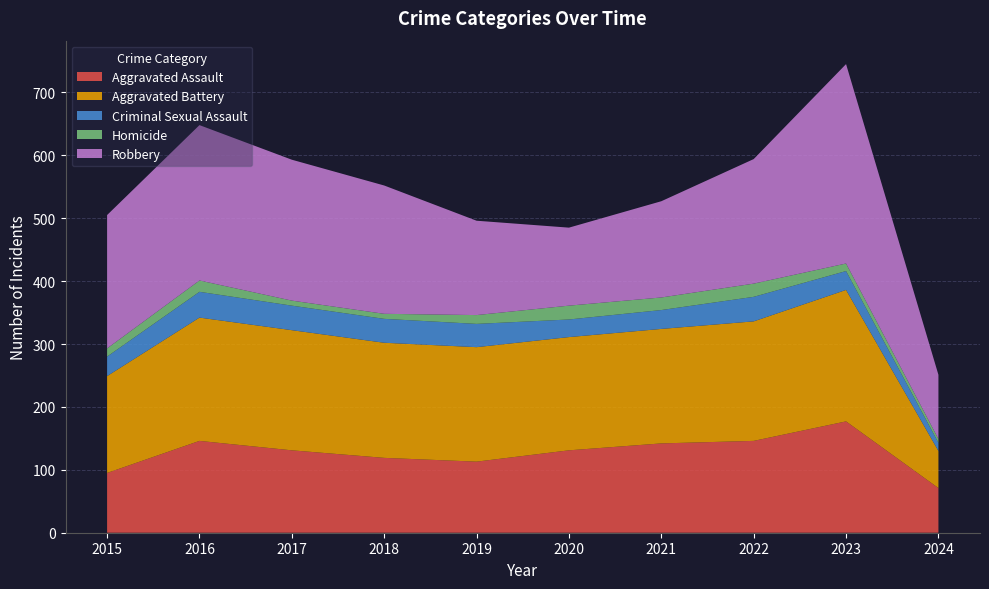

Reading right to left, extract all data points from this chart.

Aggravated Assault: 71	177	146	142	131	113	119	131	146	95
Aggravated Battery: 59	209	190	182	180	182	183	191	196	154
Criminal Sexual Assault: 13	30	39	30	28	37	38	39	41	31
Homicide: 6	12	21	20	22	14	8	8	18	13
Robbery: 102	317	198	153	124	150	204	224	247	212